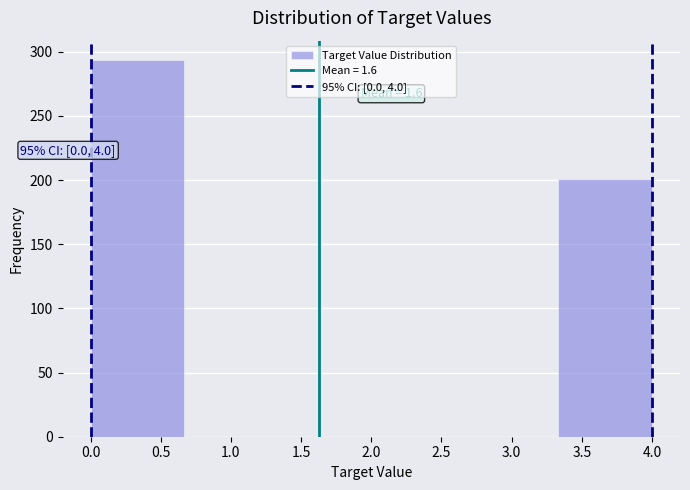

Which range on the x-axis has the tallest bar?

0.00 to 0.65